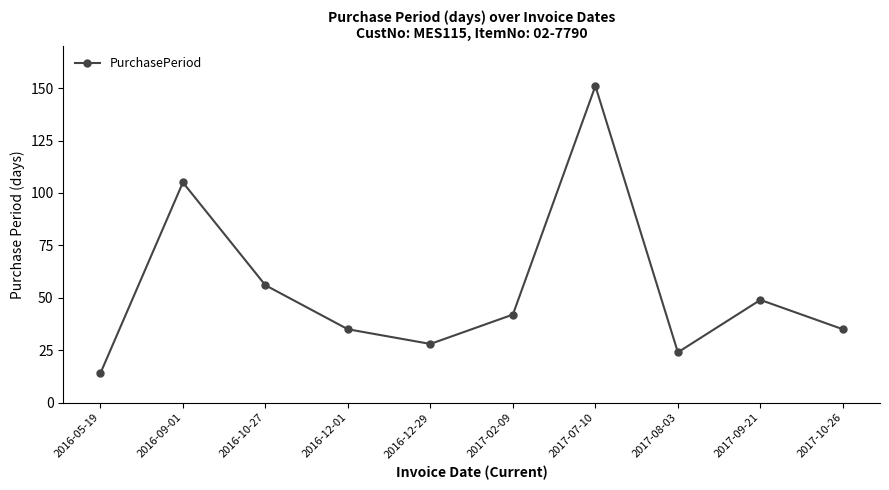

What is the greatest value displayed?

151